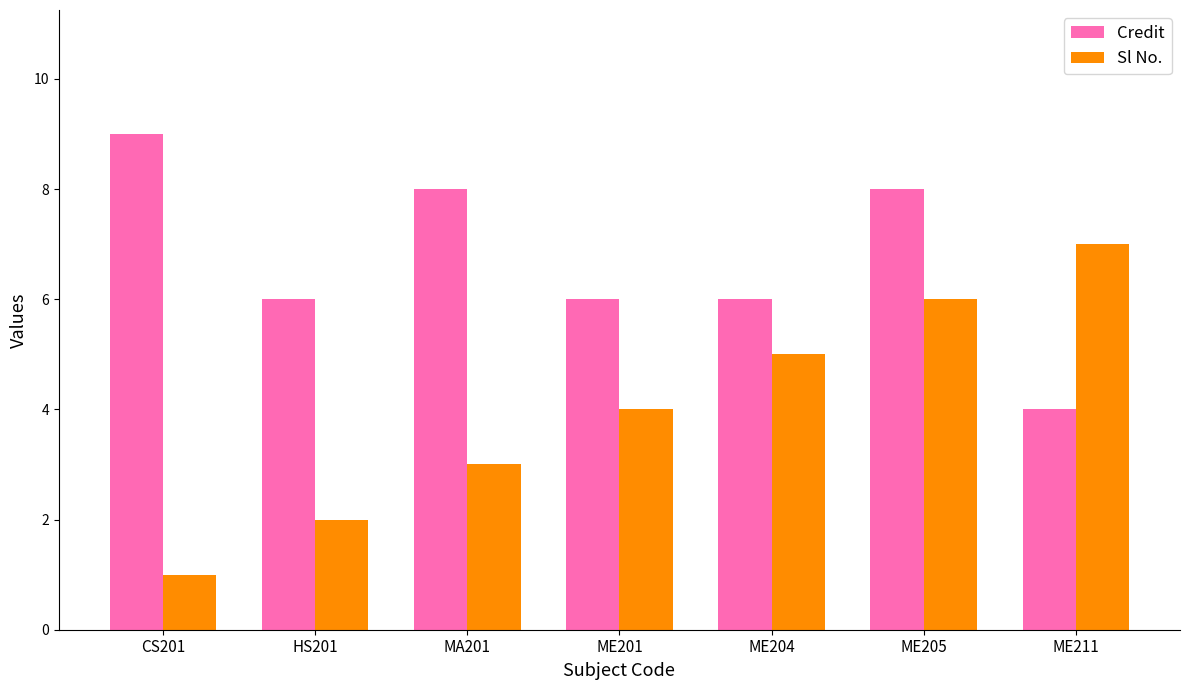

What is the minimum value shown in the chart?

1